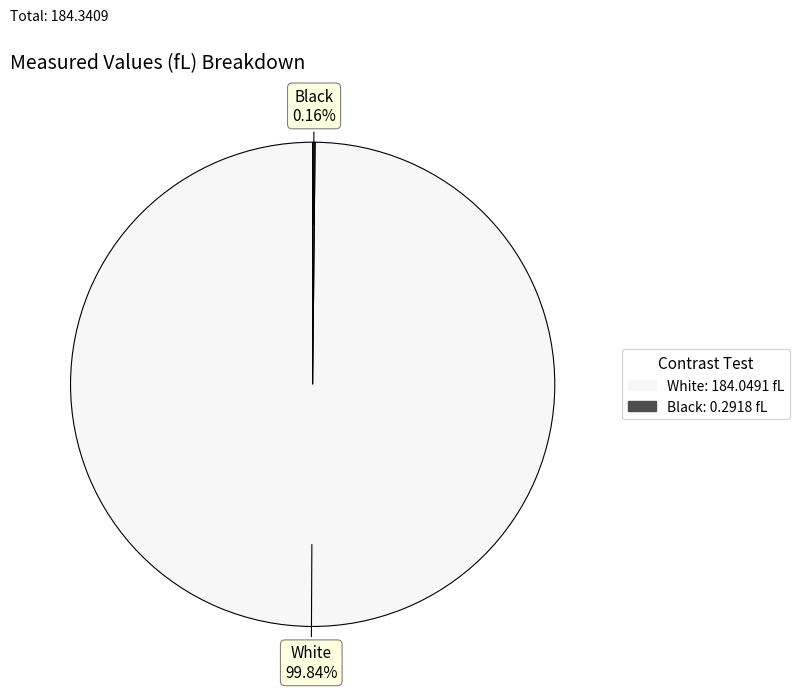

Which slice is the largest?

White